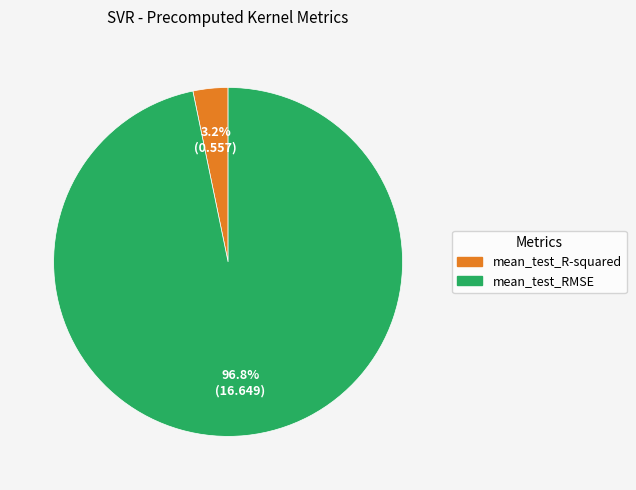

Which slice is the smallest?

mean_test_R-squared